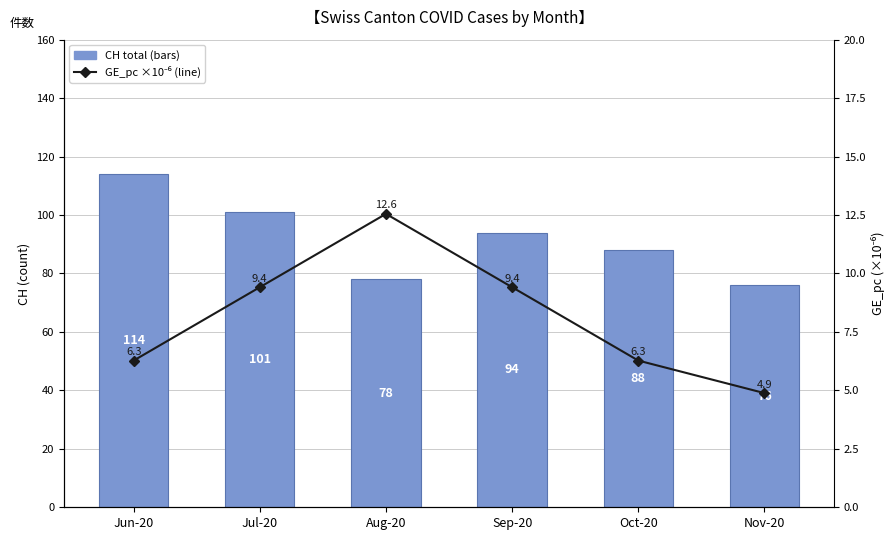

The GE_pc (×10⁻⁶) series shows 9.4 at Jul-20. True or false?

True